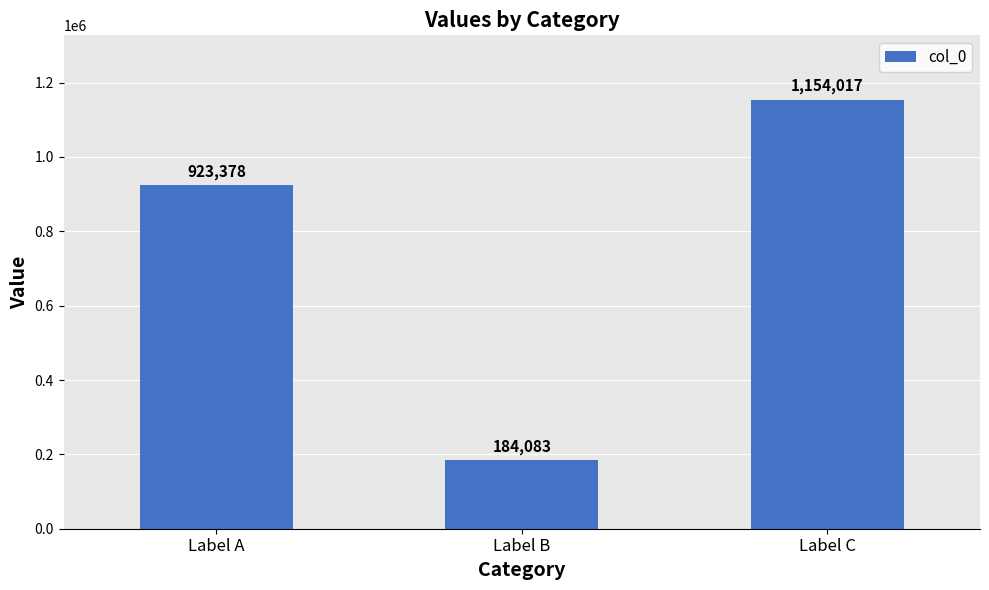

Rank the categories by value from lowest to highest.

Label B, Label A, Label C